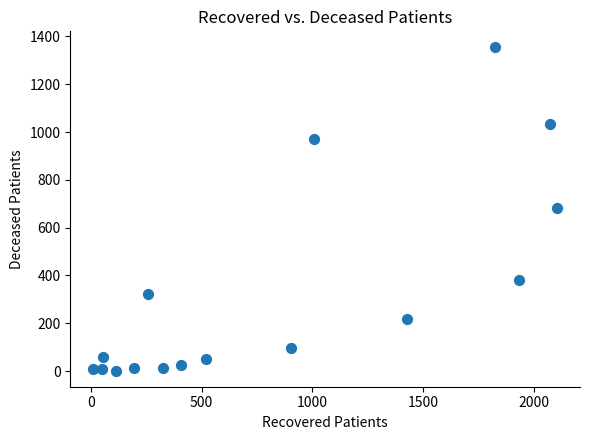

What is the range of Y values (max minus min)?

1352